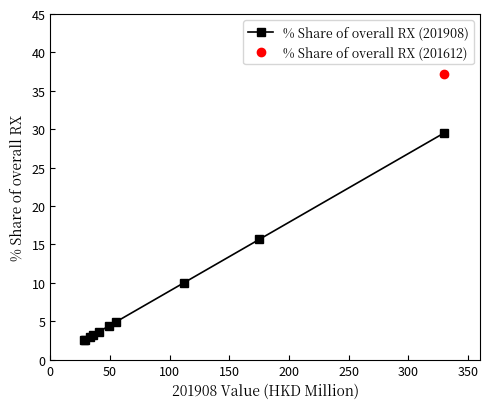

What is the lowest value of the % Share of overall RX (201908) series?

2.5